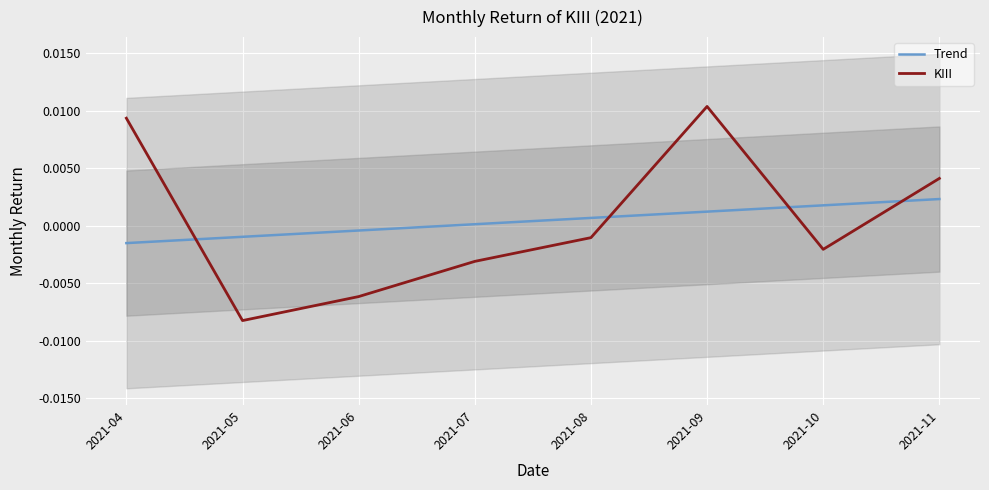

Which label corresponds to the smallest value in the chart?

2021-05